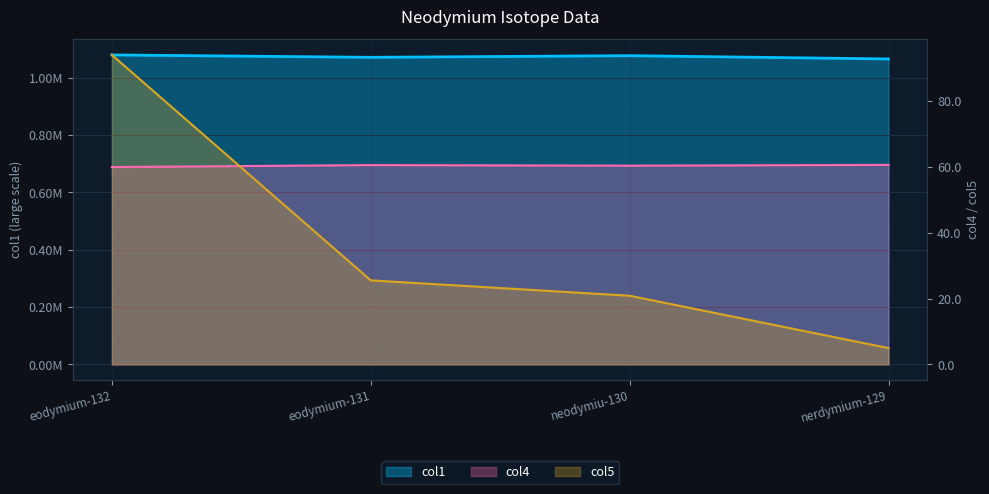

What are all the series names shown in the legend?

col1, col4, col5